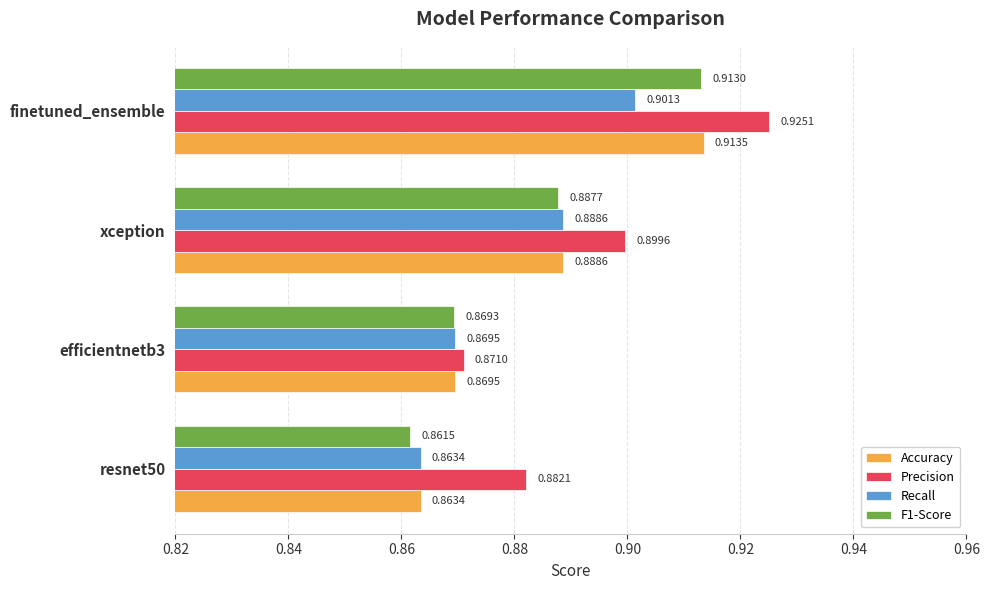

Which series changed the most between xception and finetuned_ensemble?

Precision